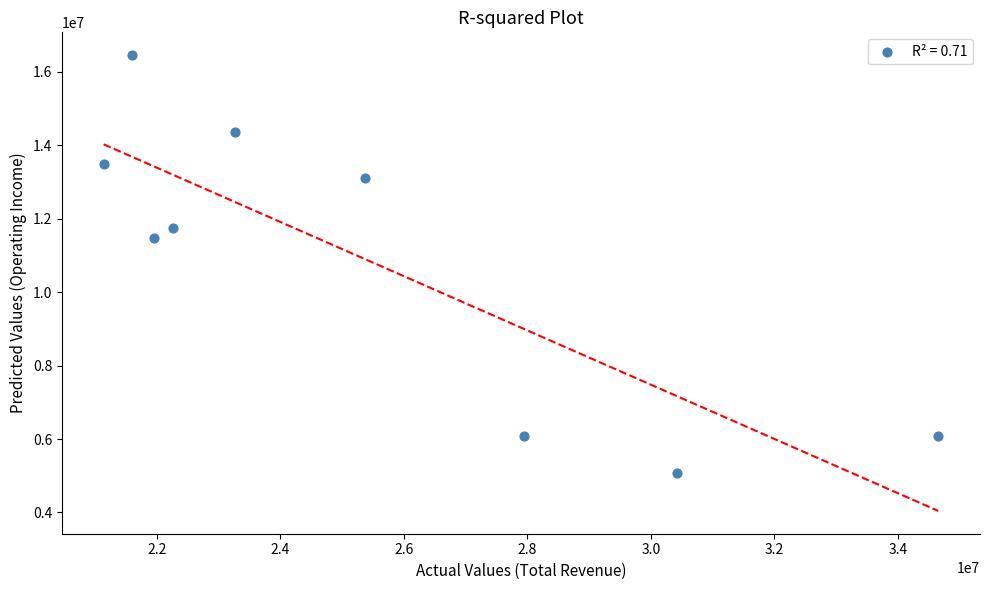

What is the average X value?

25402856